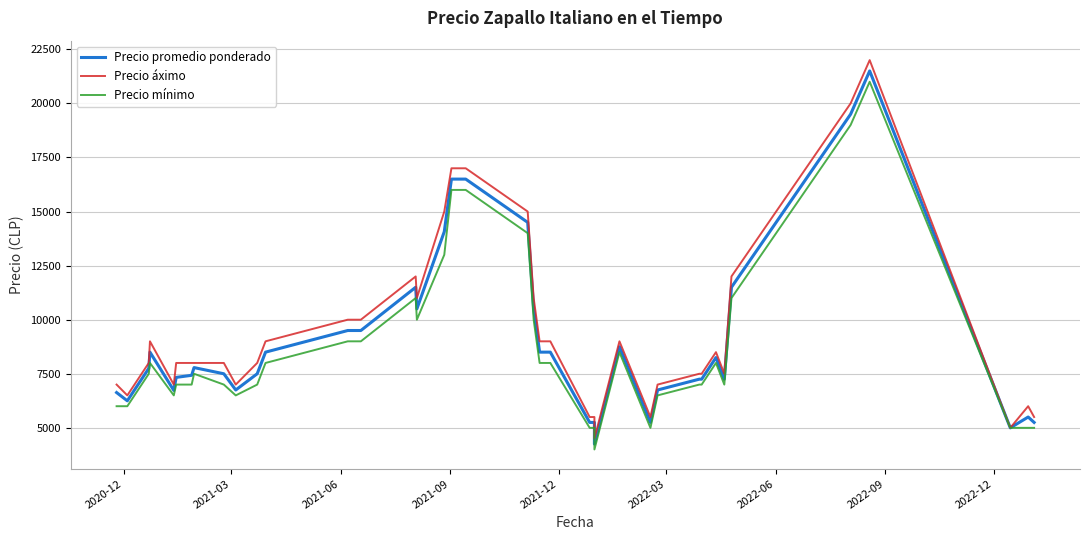

Is the value of Precio mínimo at 2022-03 greater than the value of Precio promedio ponderado at 2021-06?

No